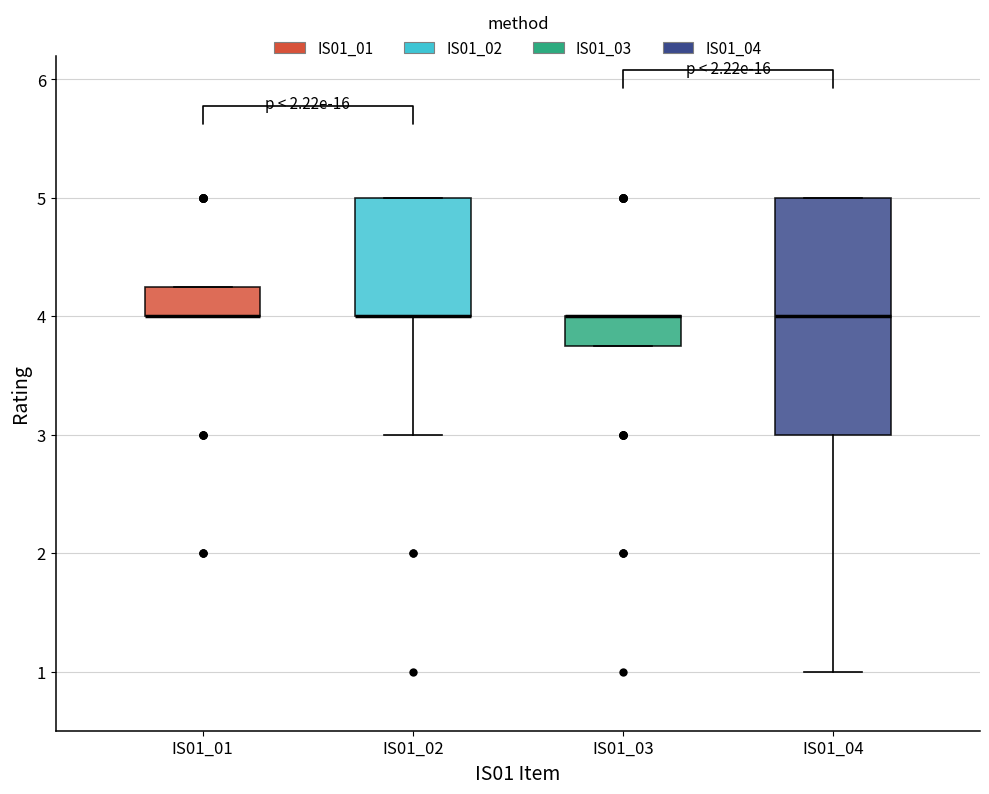

Comparing the boxes themselves (not the whiskers), which one is the tallest?

IS01_04